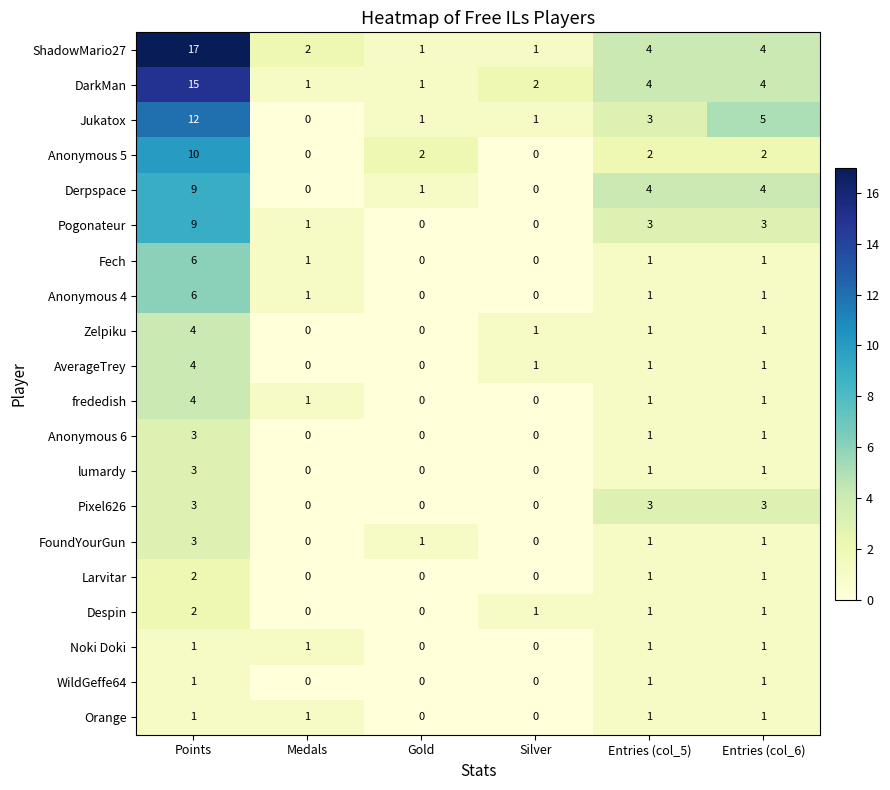

What is the sum of all Pogonateur values?

16